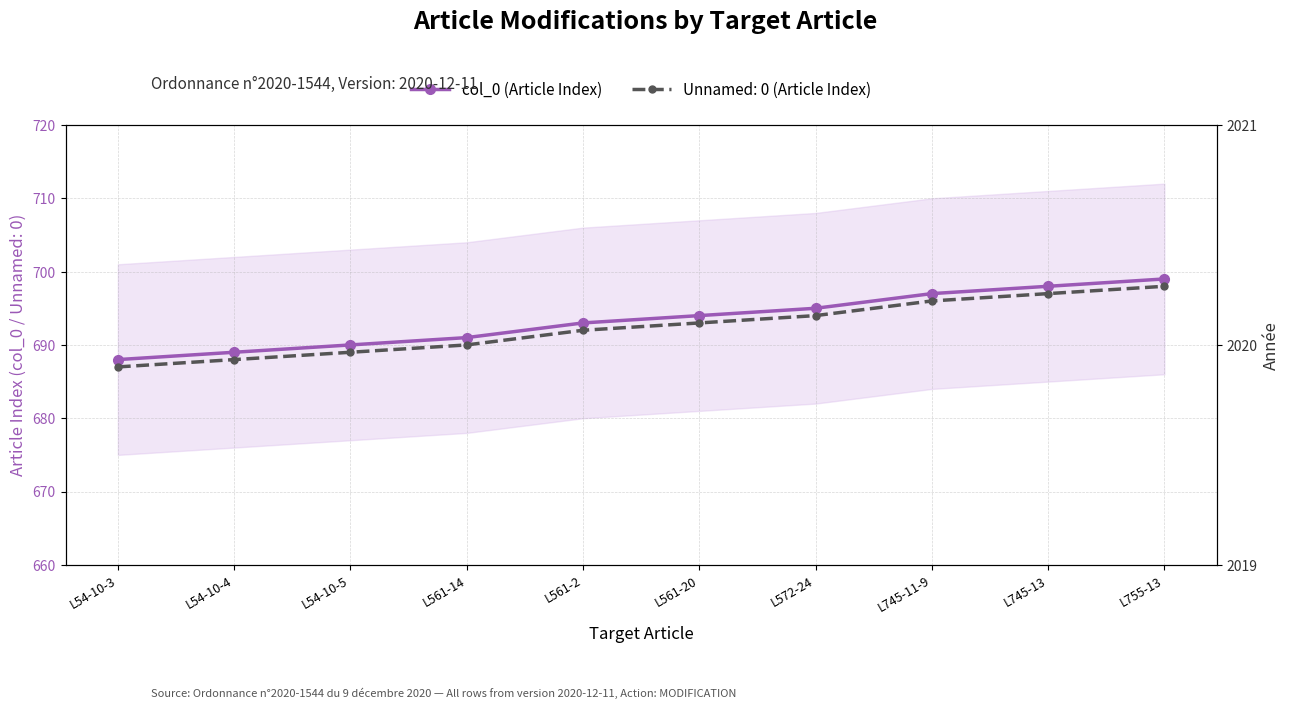

What position from the right is L755-13?

1